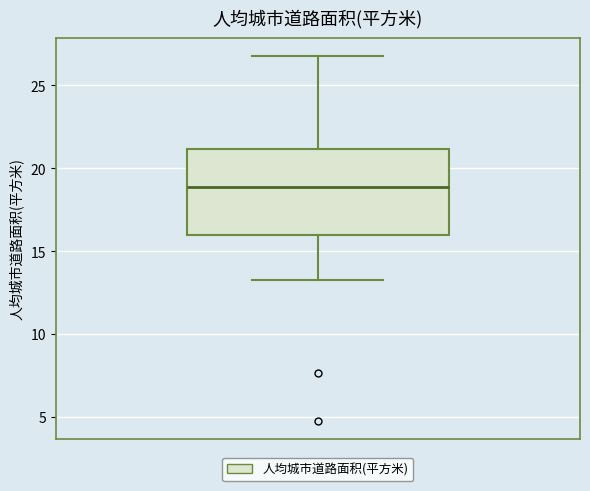

Read this box plot against the y-axis: the position of the median line, the range covered by the box, and the ends of both whiskers. The values are not printed on the chart, so give them approximately, as read against the axis.

median 19.0, box 16.0 to 21.0, whiskers 13.5 to 27.0